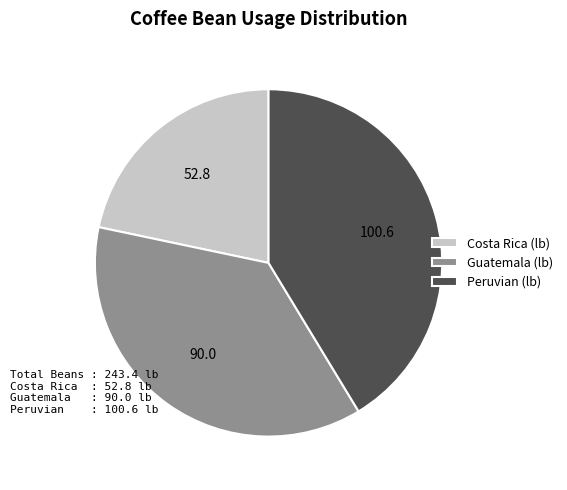

Rank the categories by value from highest to lowest.

Peruvian (lb), Guatemala (lb), Costa Rica (lb)